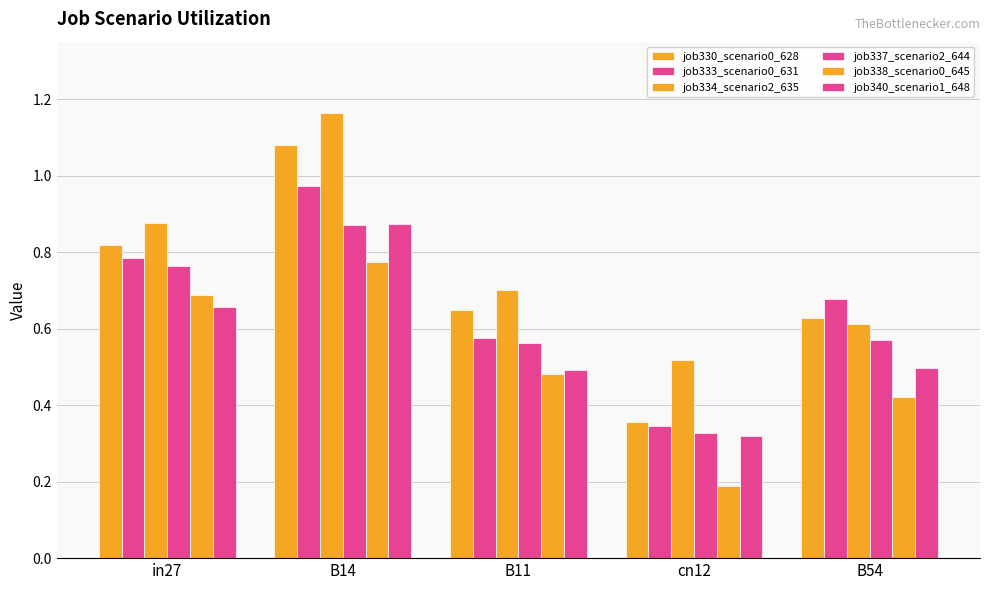

How many bars are there in total?

30